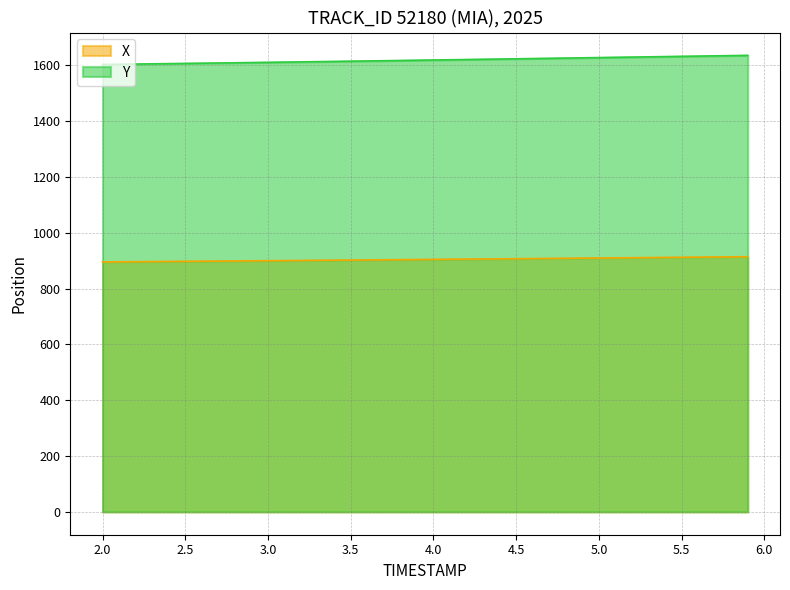

What is the difference between the highest and lowest values at 3.0?

710.5